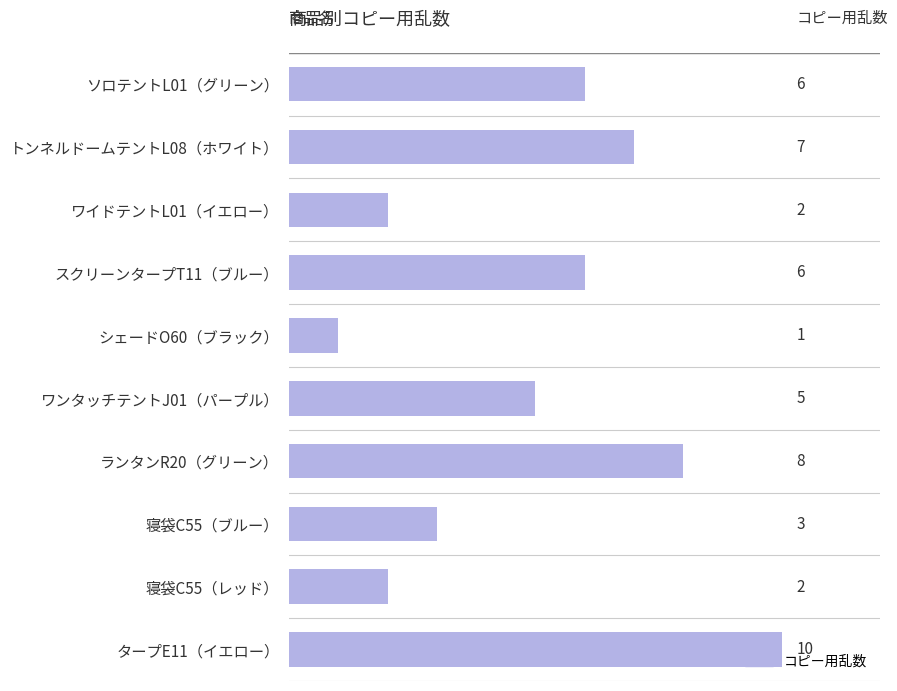

What is the average value?

5